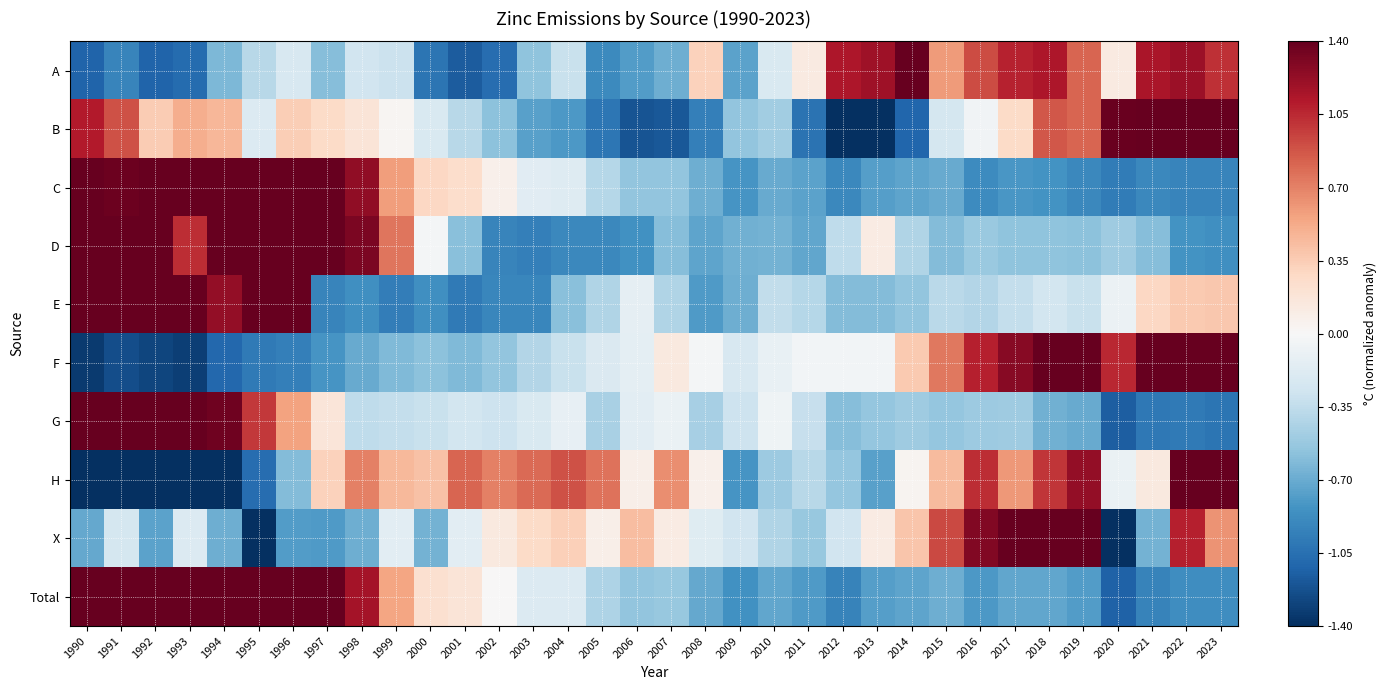

Rank the series by their maximum value, from highest to lowest.

A, G, E, X, B, F, D, Total, C, H